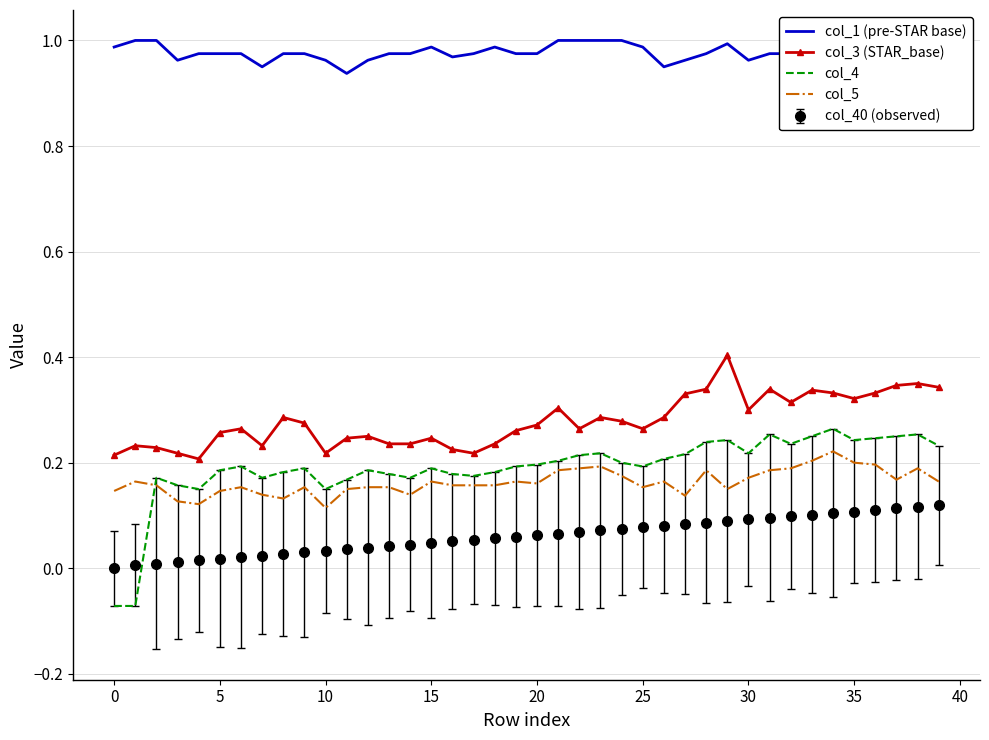

Which series has the widest spread of values?

col_4